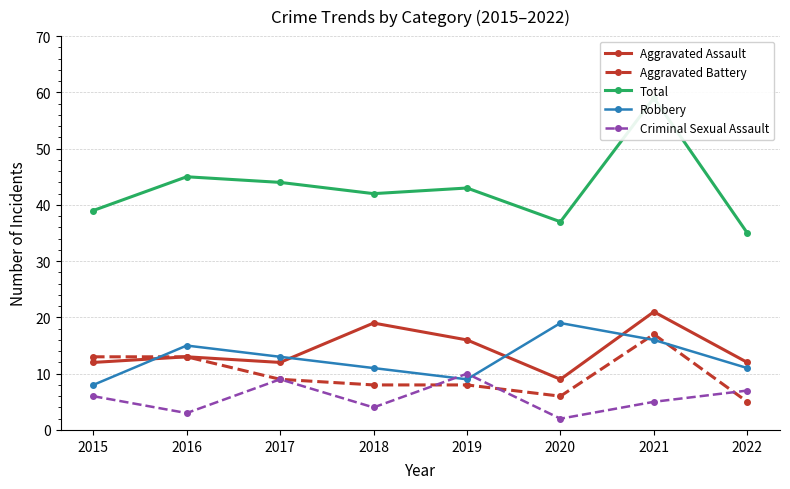

Reading right to left, list all the values displayed in this chart.

Aggravated Assault: 12	21	9	16	19	12	13	12
Aggravated Battery: 5	17	6	8	8	9	13	13
Total: 35	59	37	43	42	44	45	39
Robbery: 11	16	19	9	11	13	15	8
Criminal Sexual Assault: 7	5	2	10	4	9	3	6